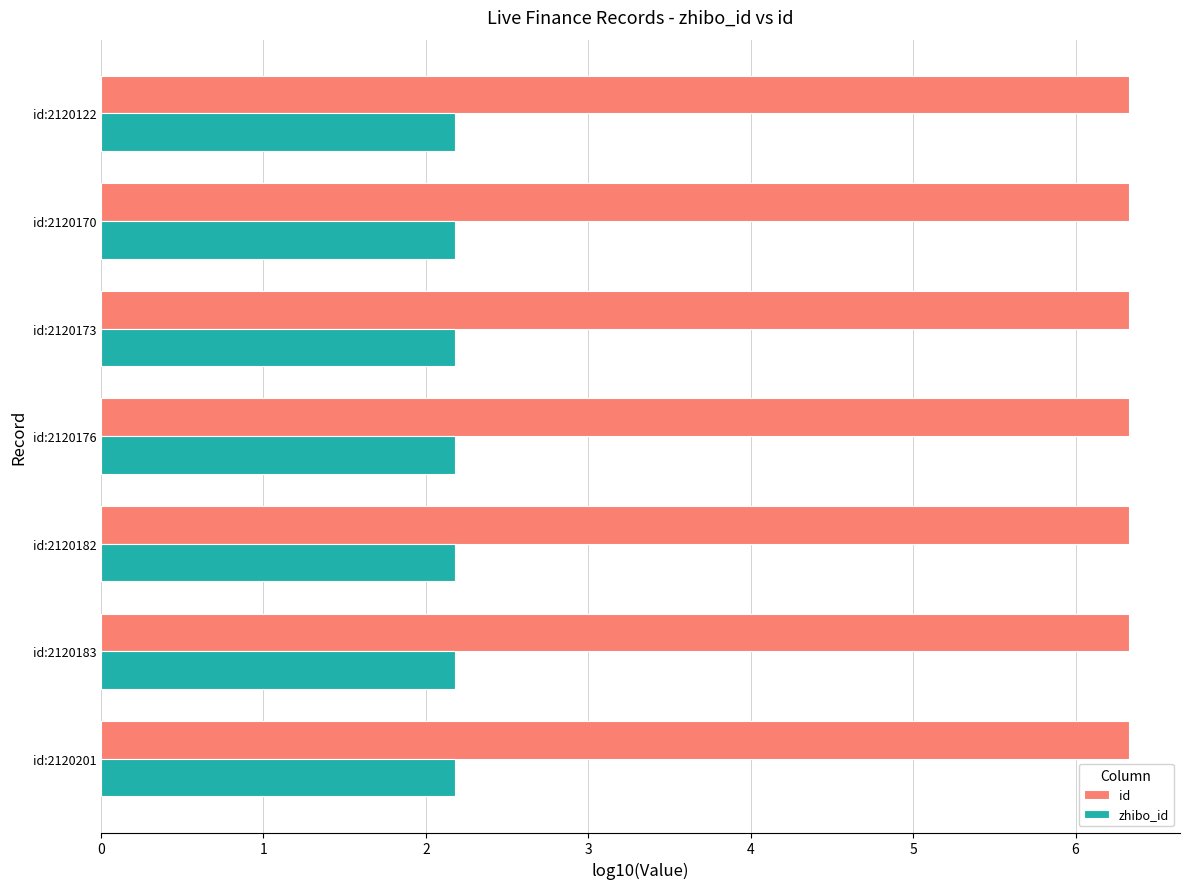

What is the minimum value shown in the chart?

2.2